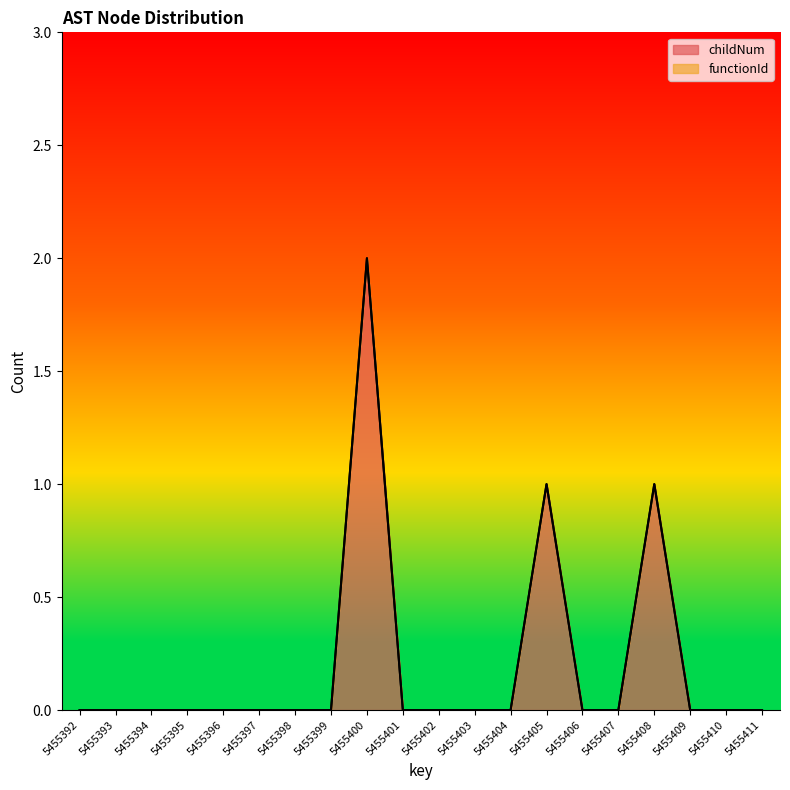

How many positive values are there?

3